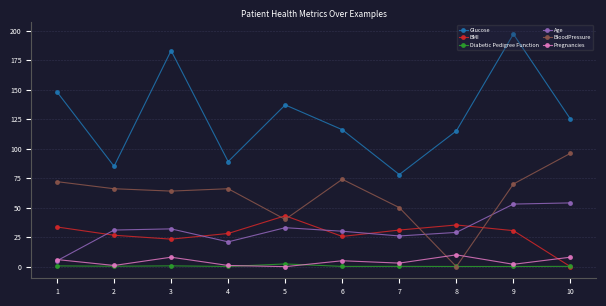

At how many categories does at least one series exceed 16?

10